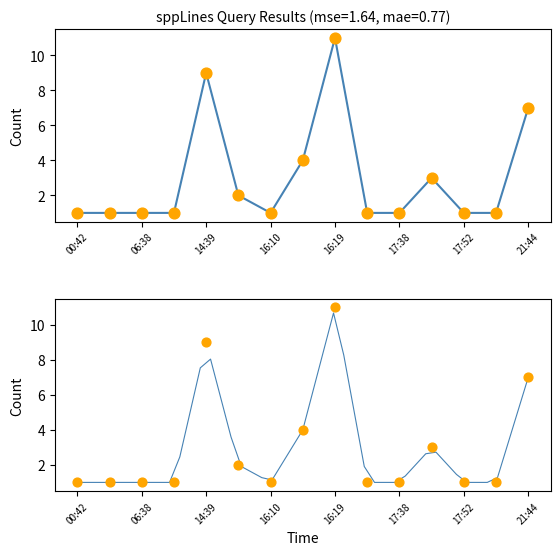

What is the ratio of the value at 06:38 to the value at 17:52?

1.0